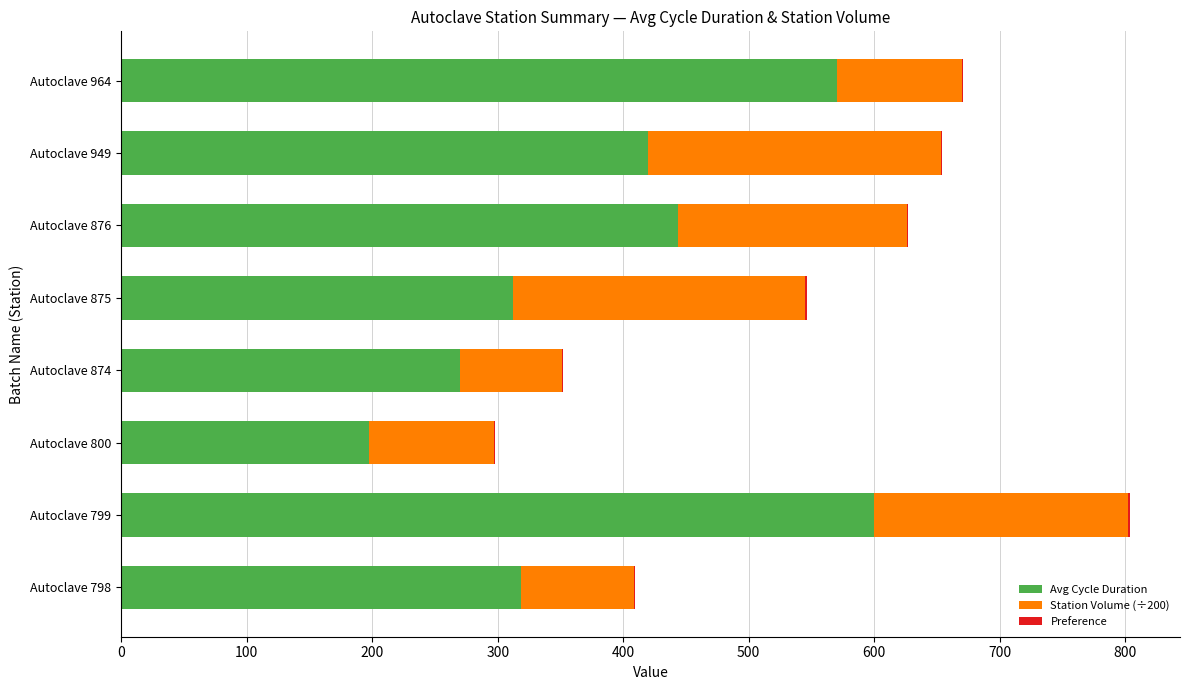

How many data points does each series have?

8